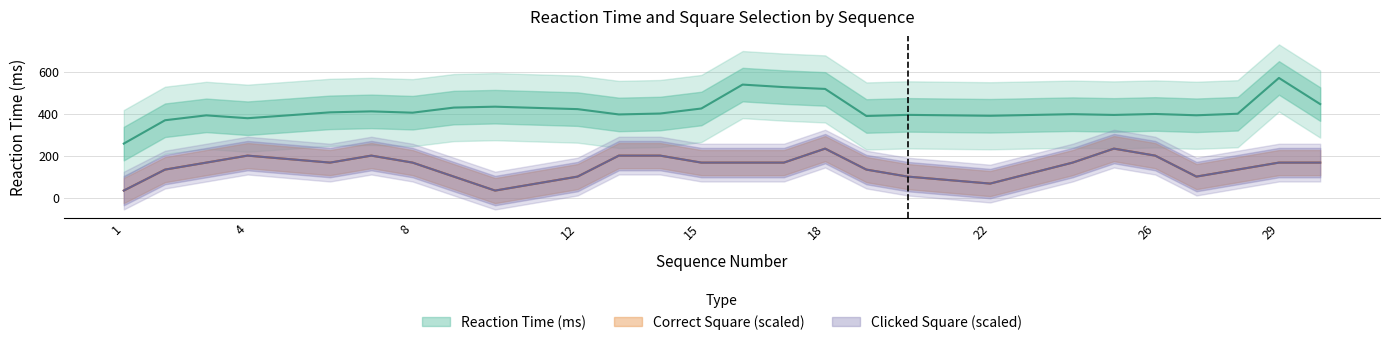

How many categories are shown in the chart?

26